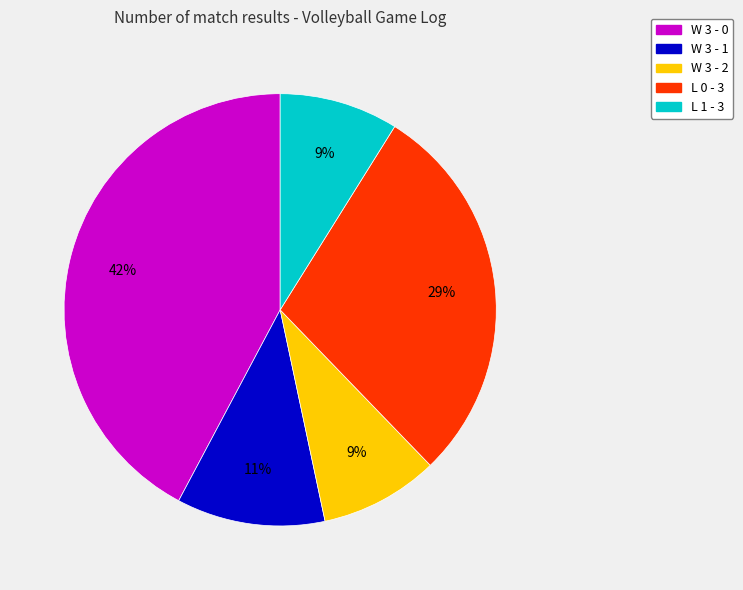

Is it true that L 0 - 3 is 16% of the pie?

False